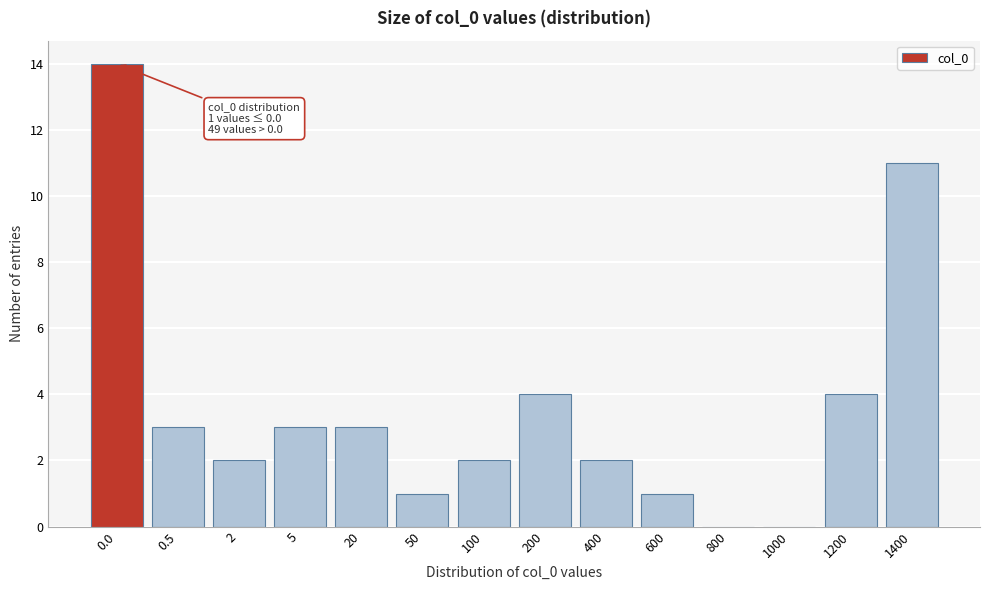

Reading left to right, list all the values displayed in this chart.

0.0=14	0.5=3	2=2	5=3	20=3	50=1	100=2	200=4	400=2	600=1	800=0	1000=0	1200=4	1400=11